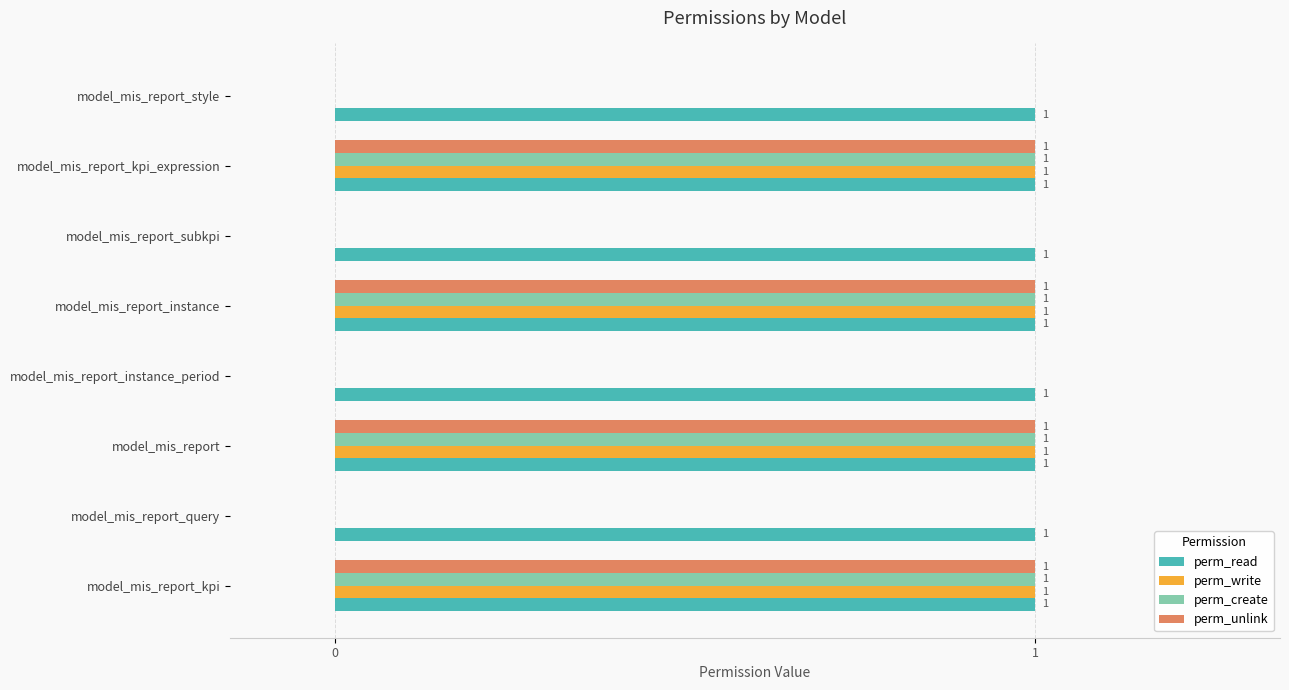

What is the sum of all perm_write values?

4